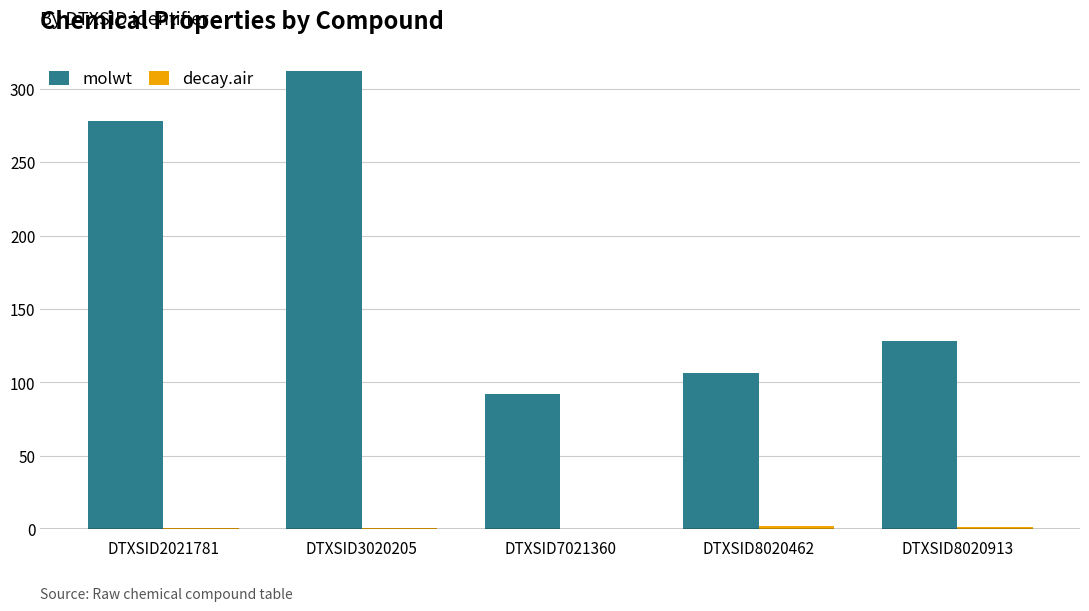

What is the maximum value shown in the chart?

312.4